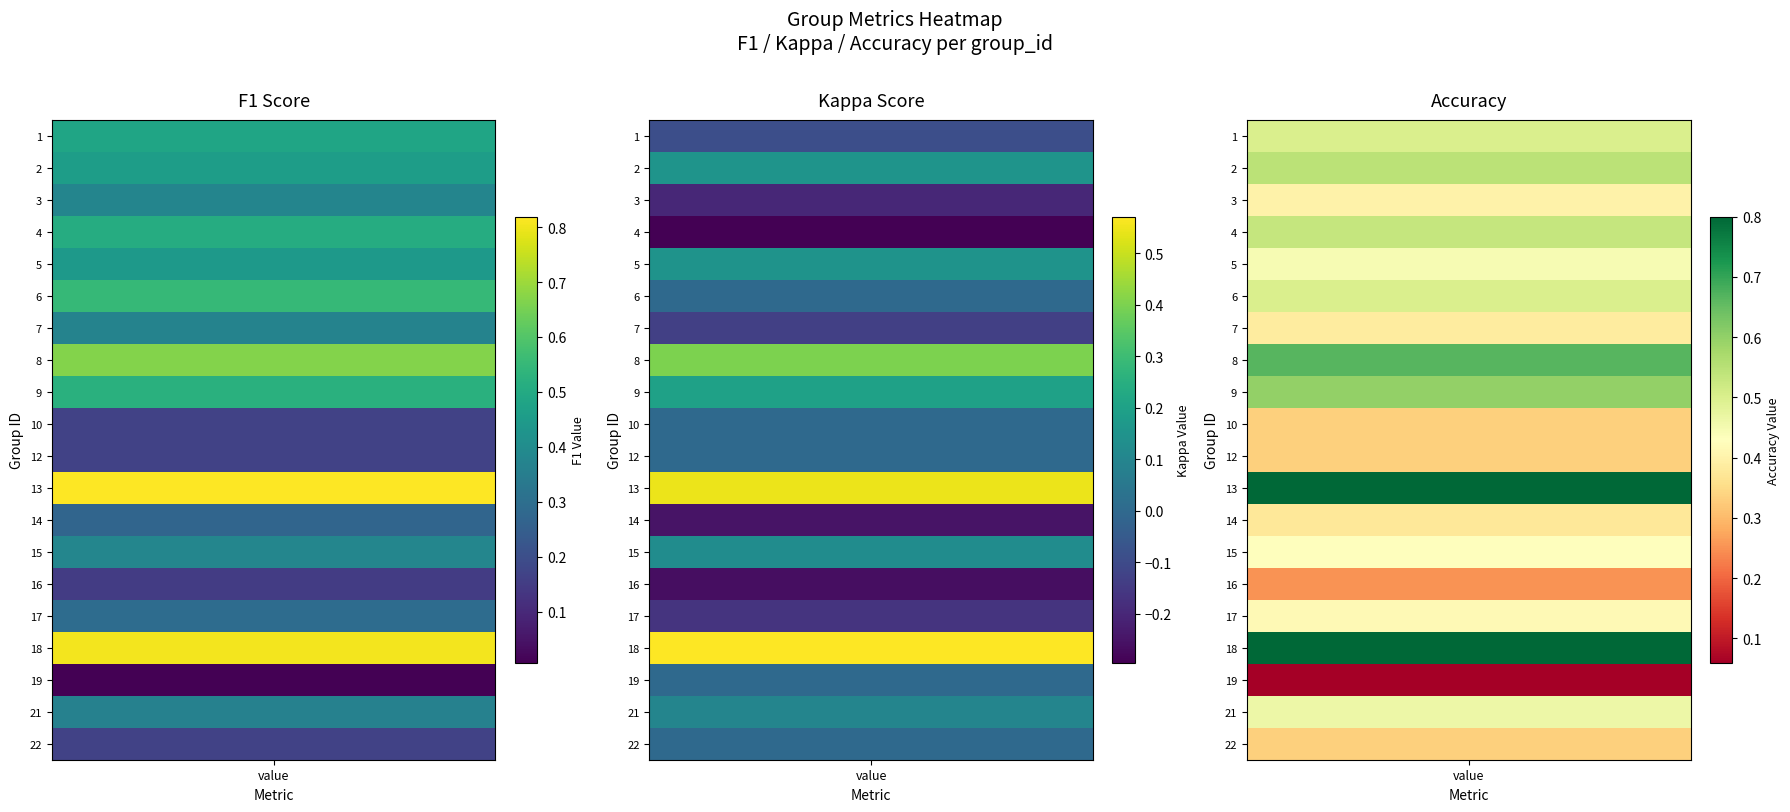

Is the value of 5 at 2 greater than the value of 15 at 0?

Yes